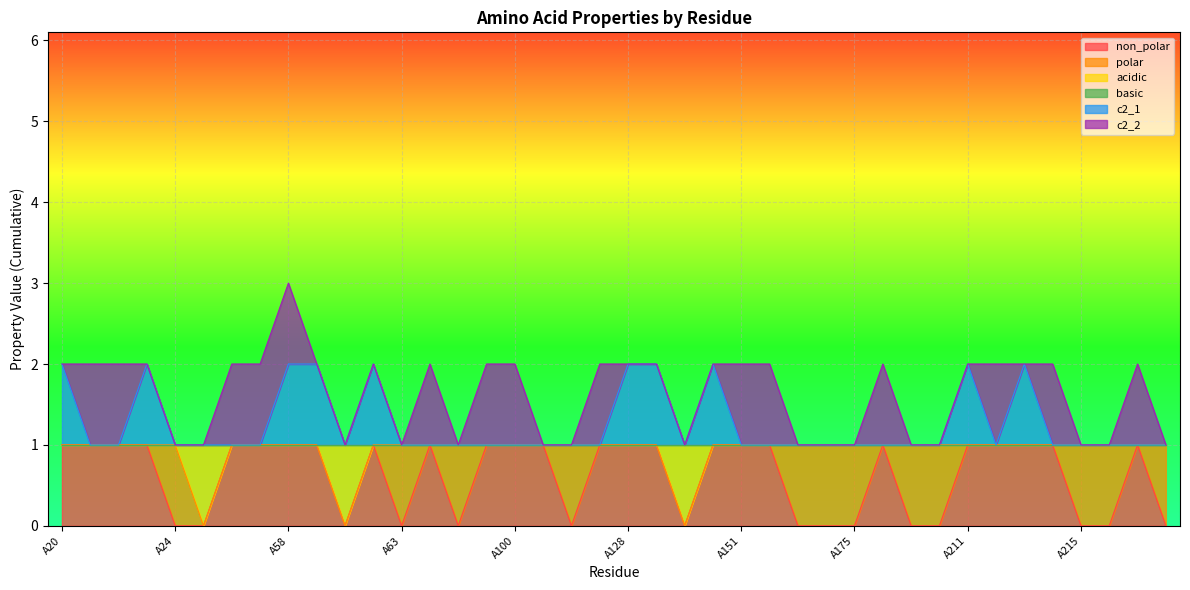

At which category does c2_1 reach its first local peak?

A23